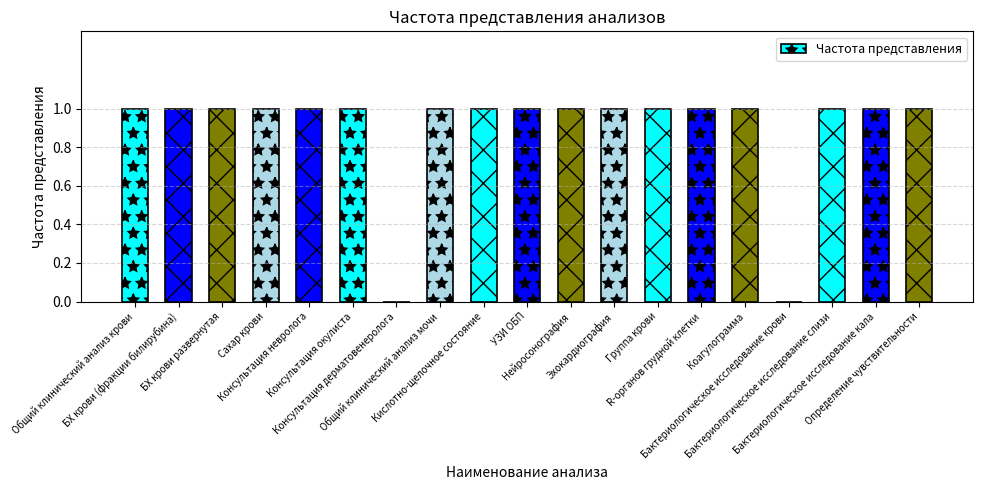

Reading left to right, what are all the values shown in this chart?

1	1	1	1	1	1	0	1	1	1	1	1	1	1	1	0	1	1	1